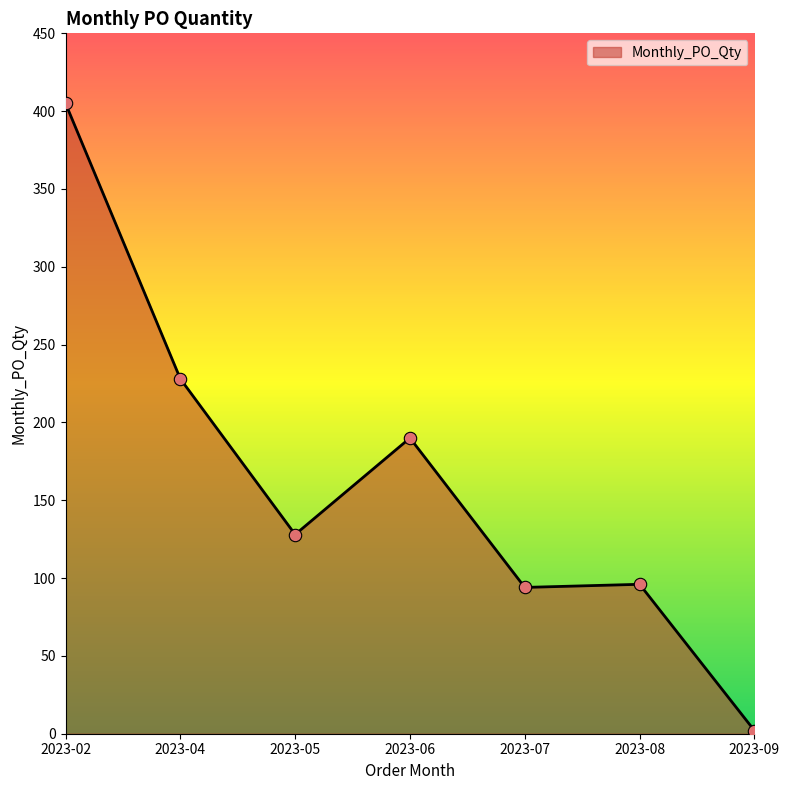

Between 2023-02 and 2023-06, which is larger?

2023-02